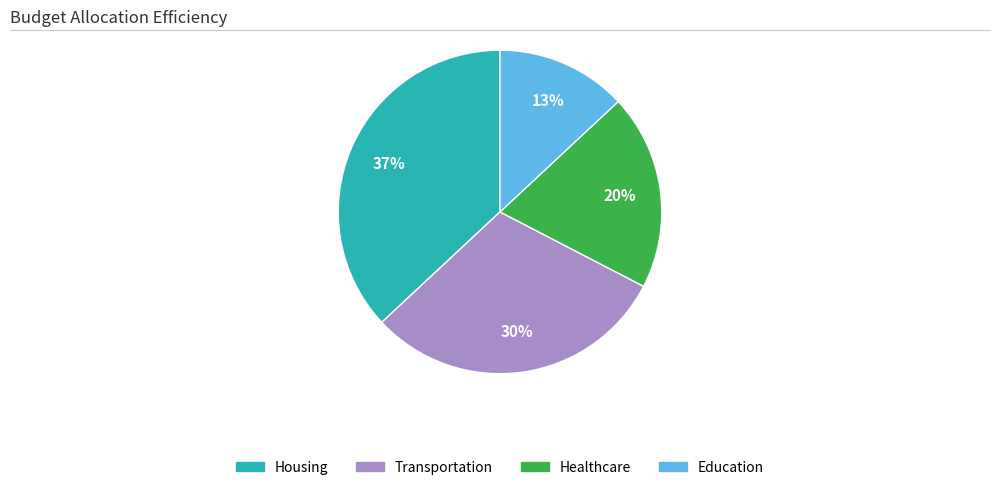

Is there any slice that represents more than half of the pie?

No